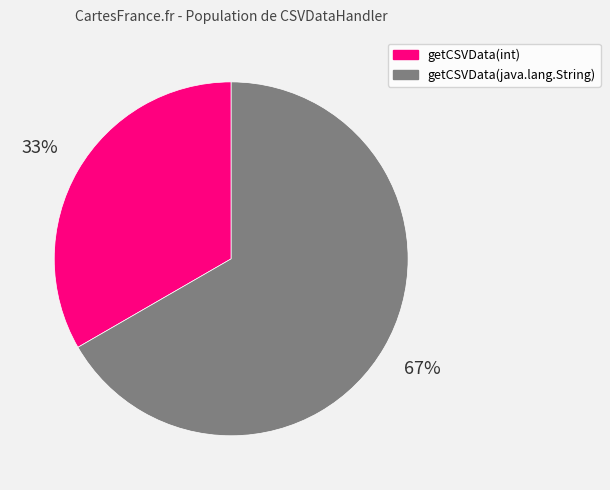

To the nearest percent, what is the combined percentage of getCSVData(java.lang.String) and getCSVData(int)?

100%